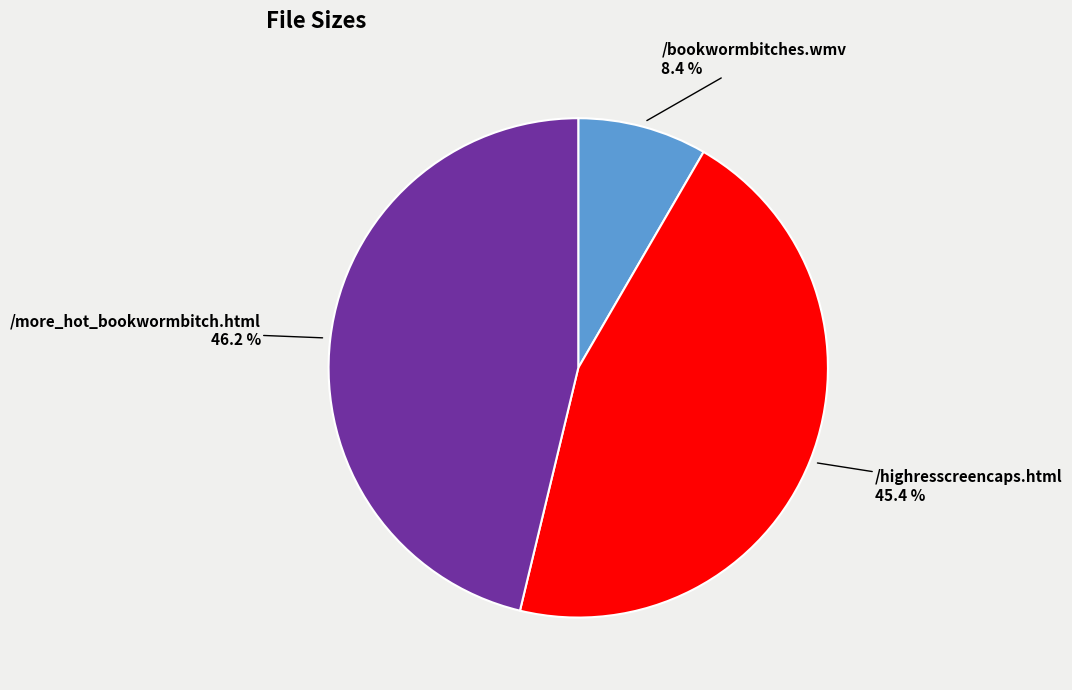

Is there any slice that represents more than half of the pie?

No